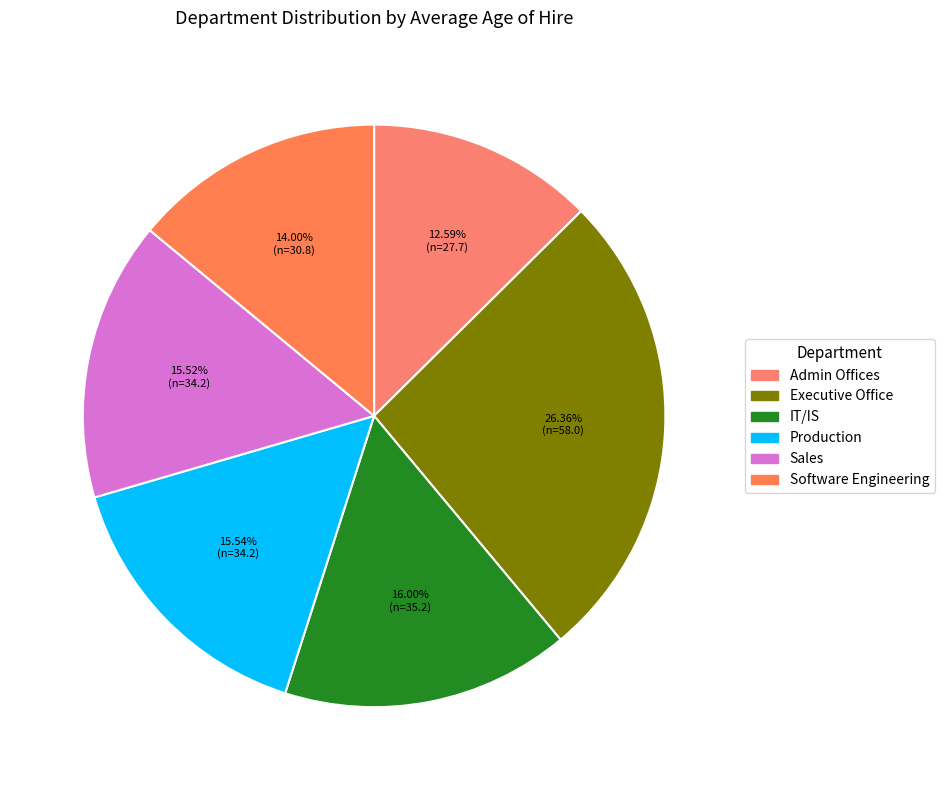

Count the number of slices in the pie.

6